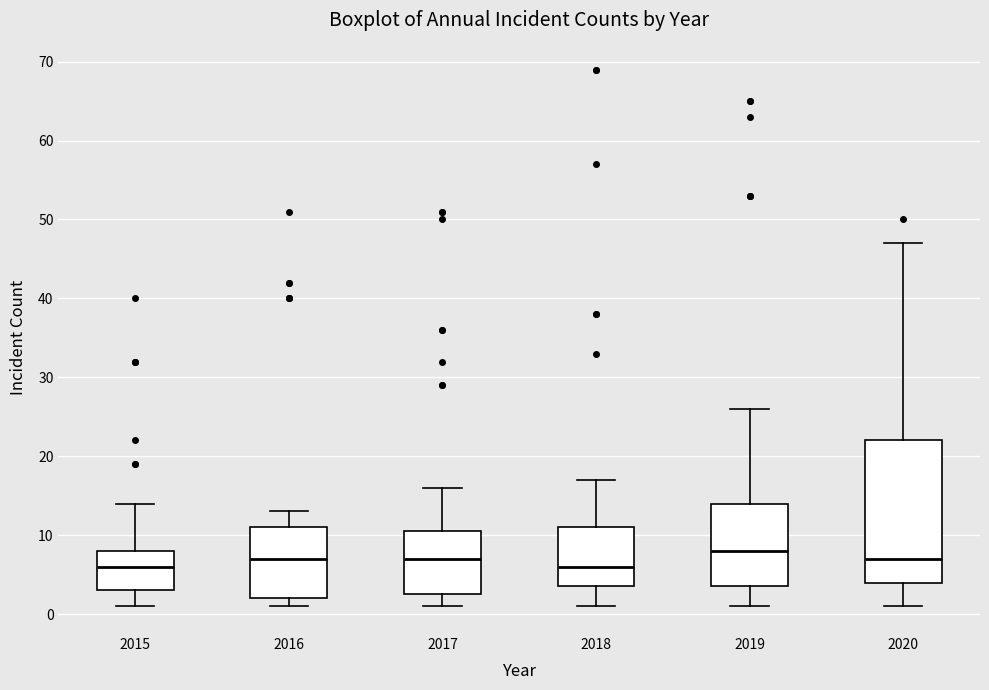

Reading left to right, transcribe this box plot: for each box, give where its median line is, the range the box spans, and where its two whiskers end, as read against the y-axis. The values are not printed on the chart, so give them approximately, as read against the axis.

2015: median 6, box 3 to 8, whiskers 1 to 14
2016: median 7, box 2 to 11, whiskers 1 to 13
2017: median 7, box 3 to 11, whiskers 1 to 16
2018: median 6, box 4 to 11, whiskers 1 to 17
2019: median 8, box 4 to 14, whiskers 1 to 26
2020: median 7, box 4 to 22, whiskers 1 to 47